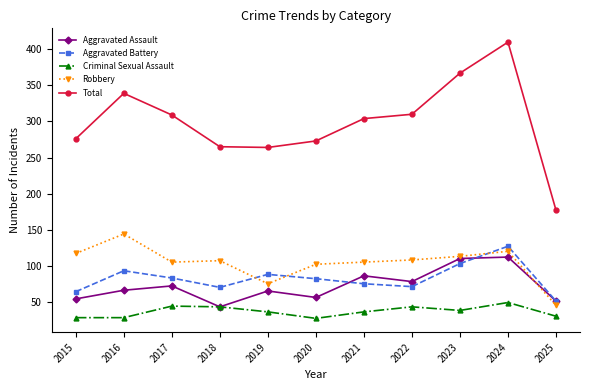

What is the difference between the second highest and minimum values in the Aggravated Assault series?

67